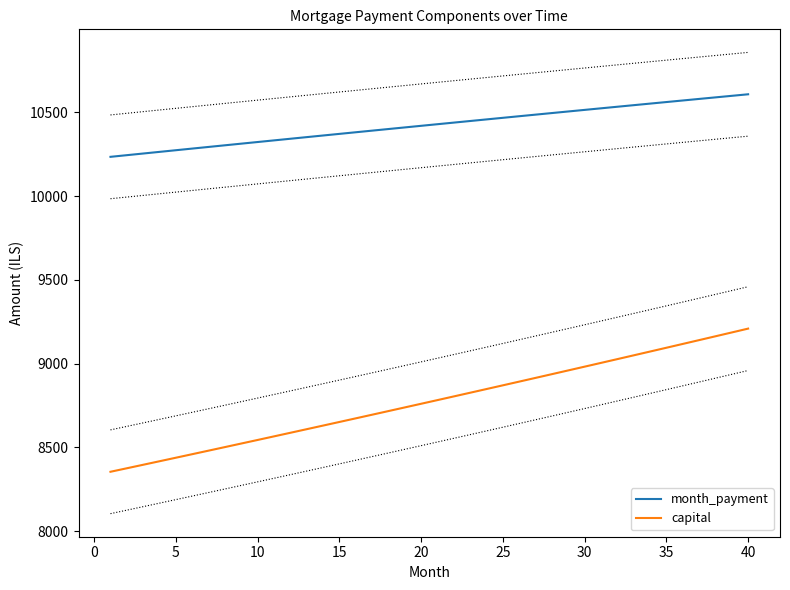

True or false: month_payment and capital intersect in this chart.

False